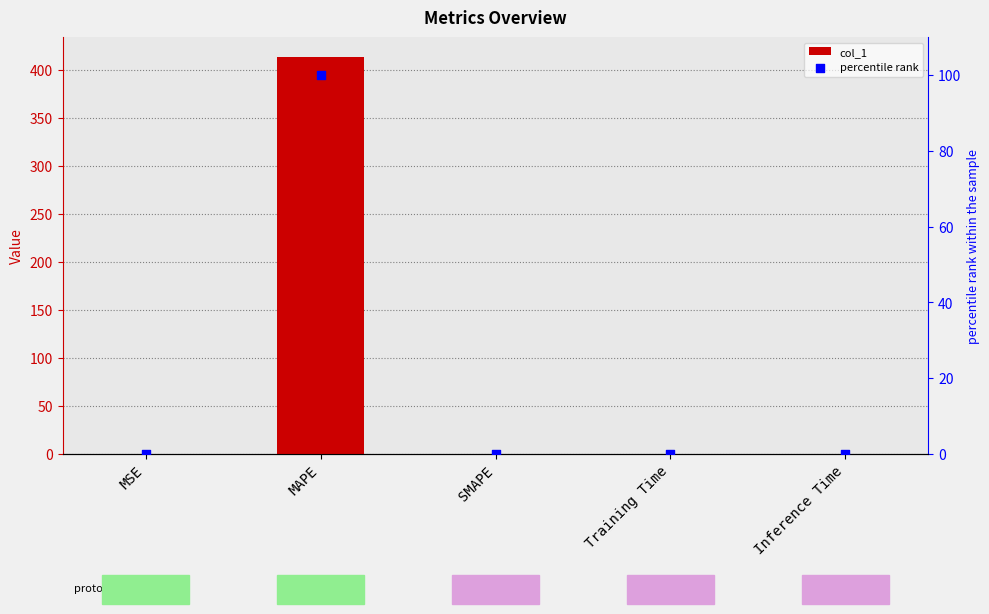

Is the value of percentile rank at Training Time greater than the value of col_1 at SMAPE?

Yes